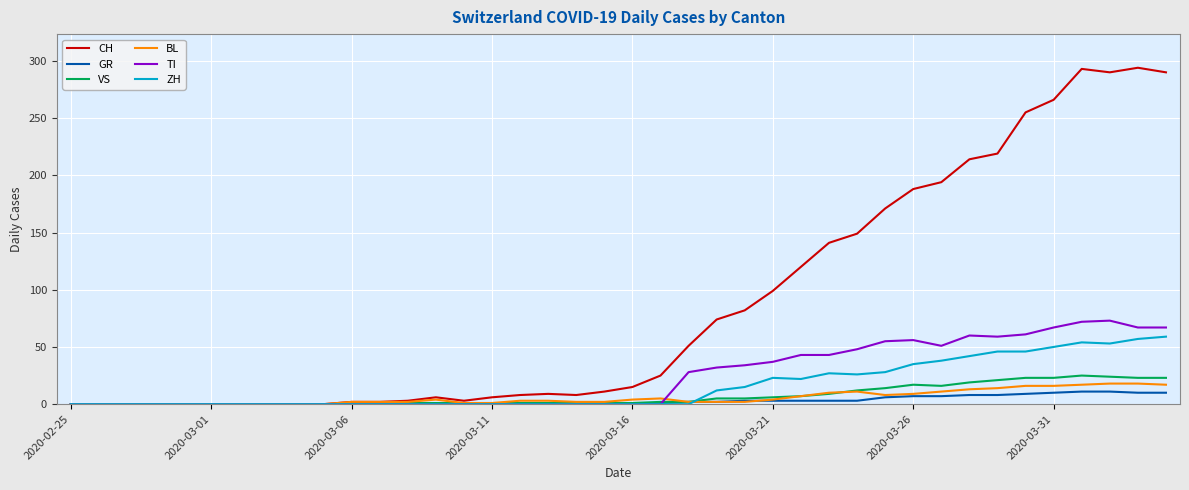

Which series has the largest total across all categories?

CH